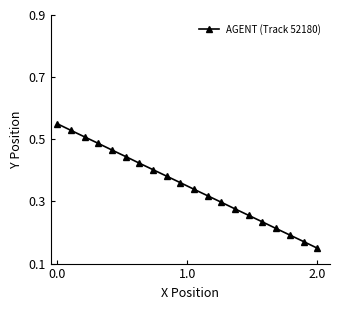

True or false: there are more than 2 points higher than both neighbors.

False